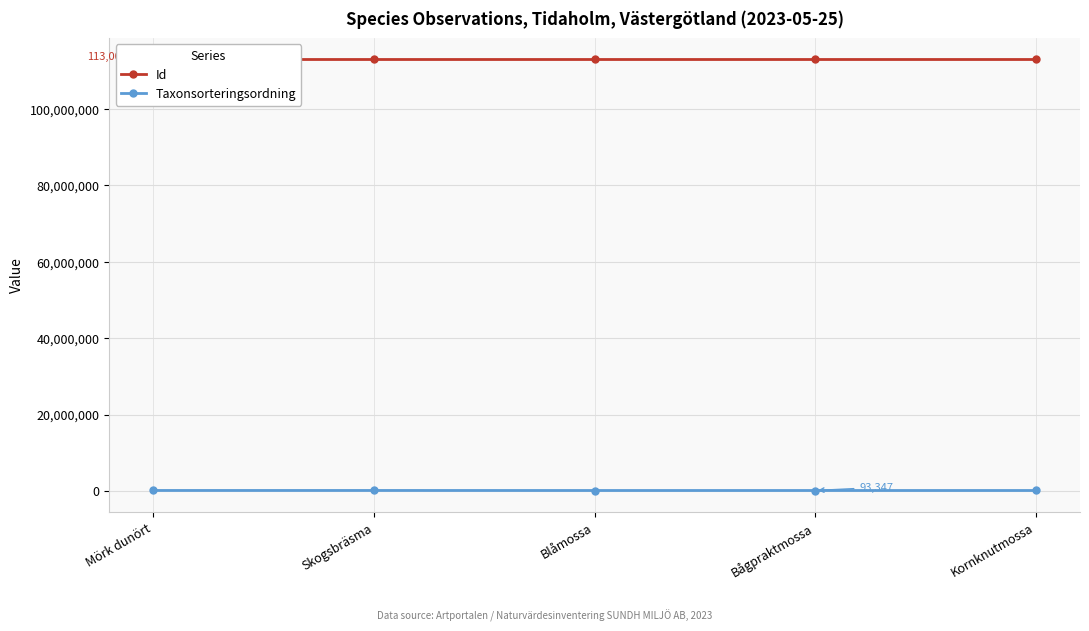

In Taxonsorteringsordning, how many points are lower than both neighbors (excluding endpoints)?

1